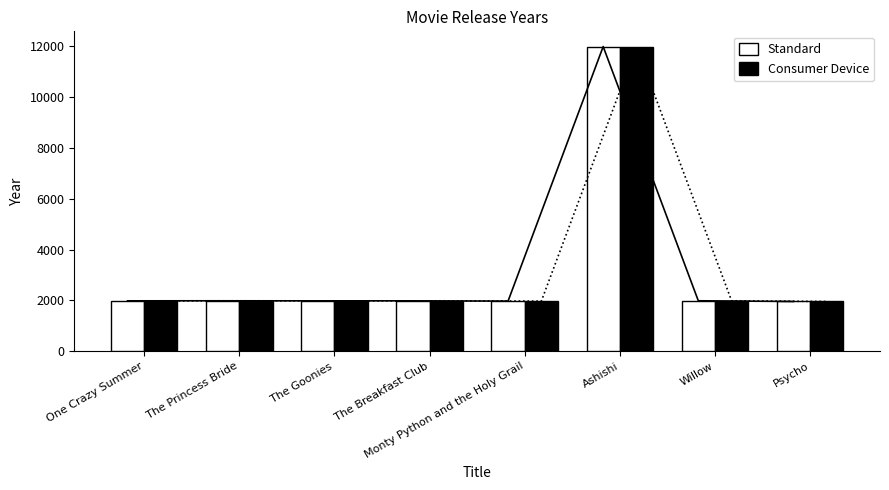

What is the label of the 6th bar from the left?

Ashishi